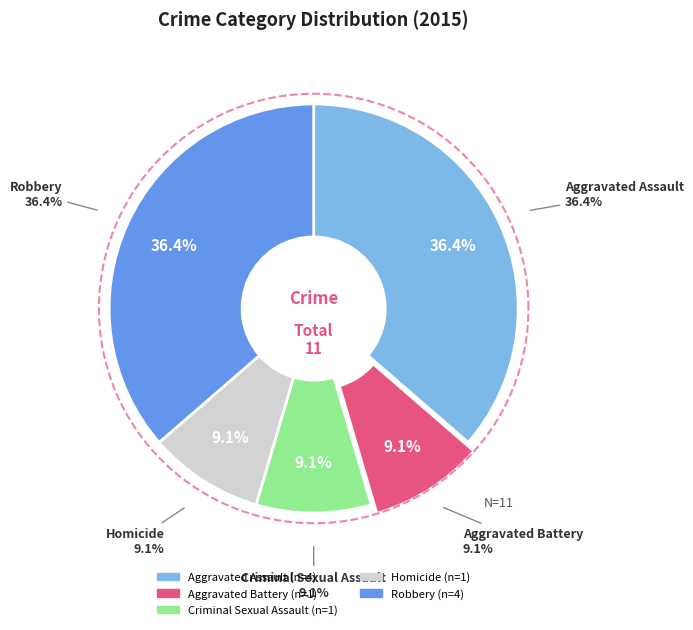

What is the total percentage of Aggravated Assault and Homicide?

45.5%